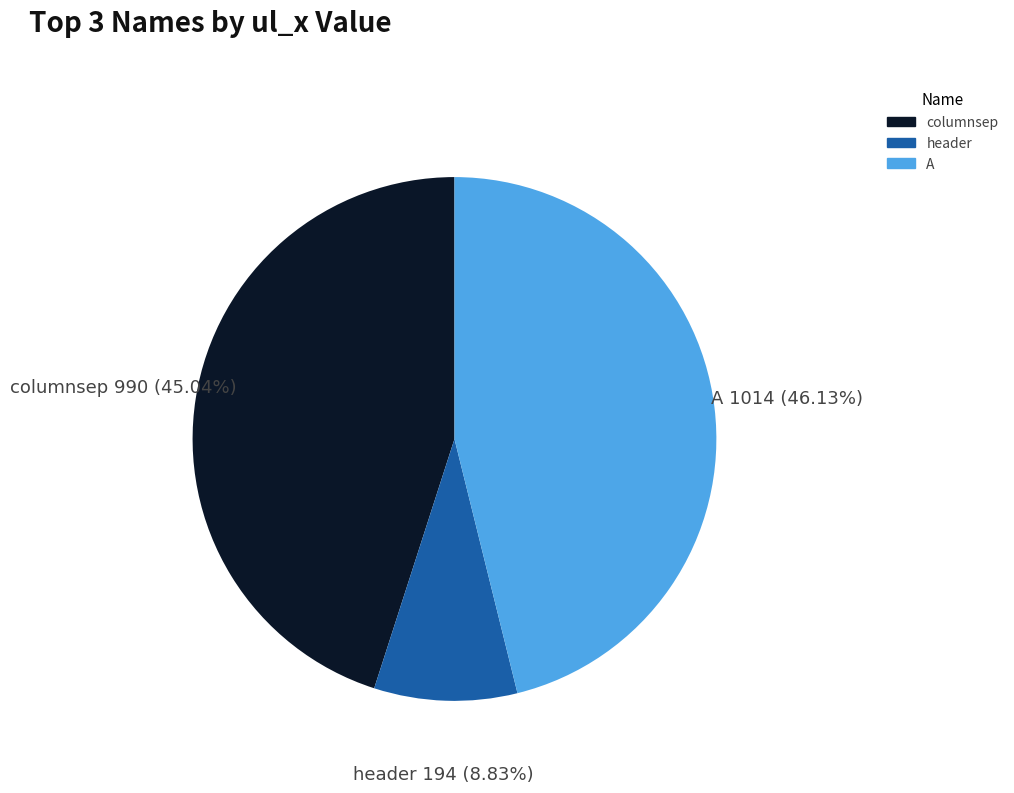

Is there a majority slice in this chart?

No